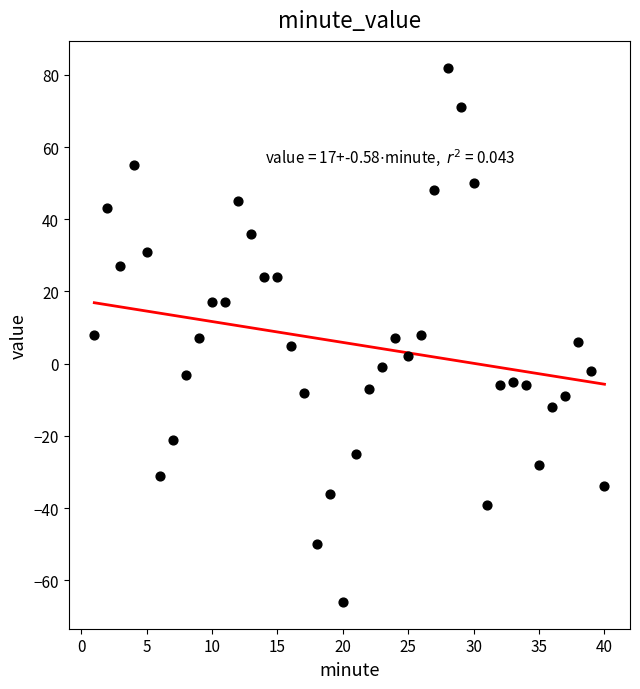

What is the range of Y values (max minus min)?

148